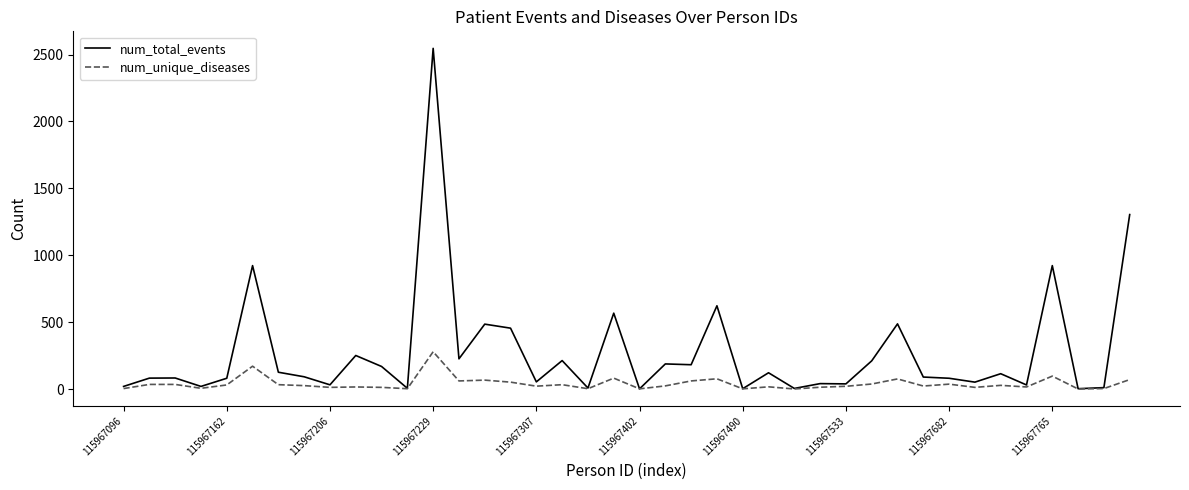

Which series has the largest range (max minus min)?

num_total_events